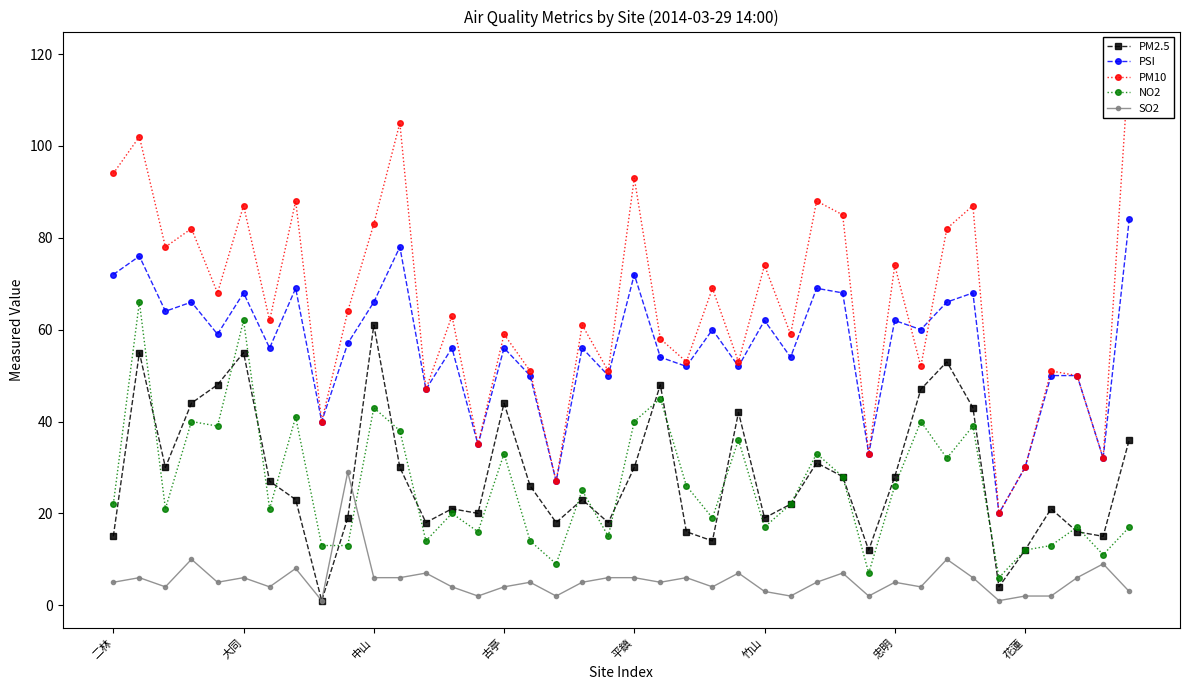

What is the difference between the second highest and second lowest values in the PSI series?

51